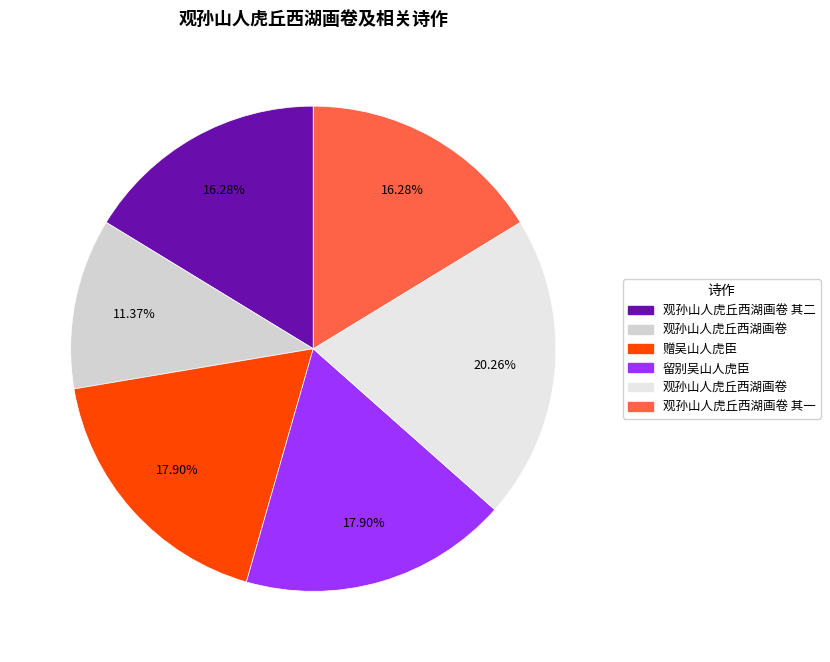

Count the number of slices in the pie.

6